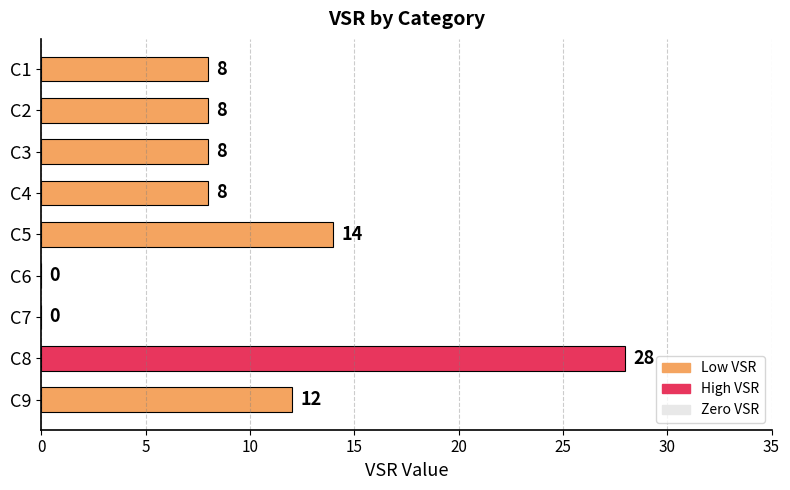

What is the maximum value shown in the chart?

28